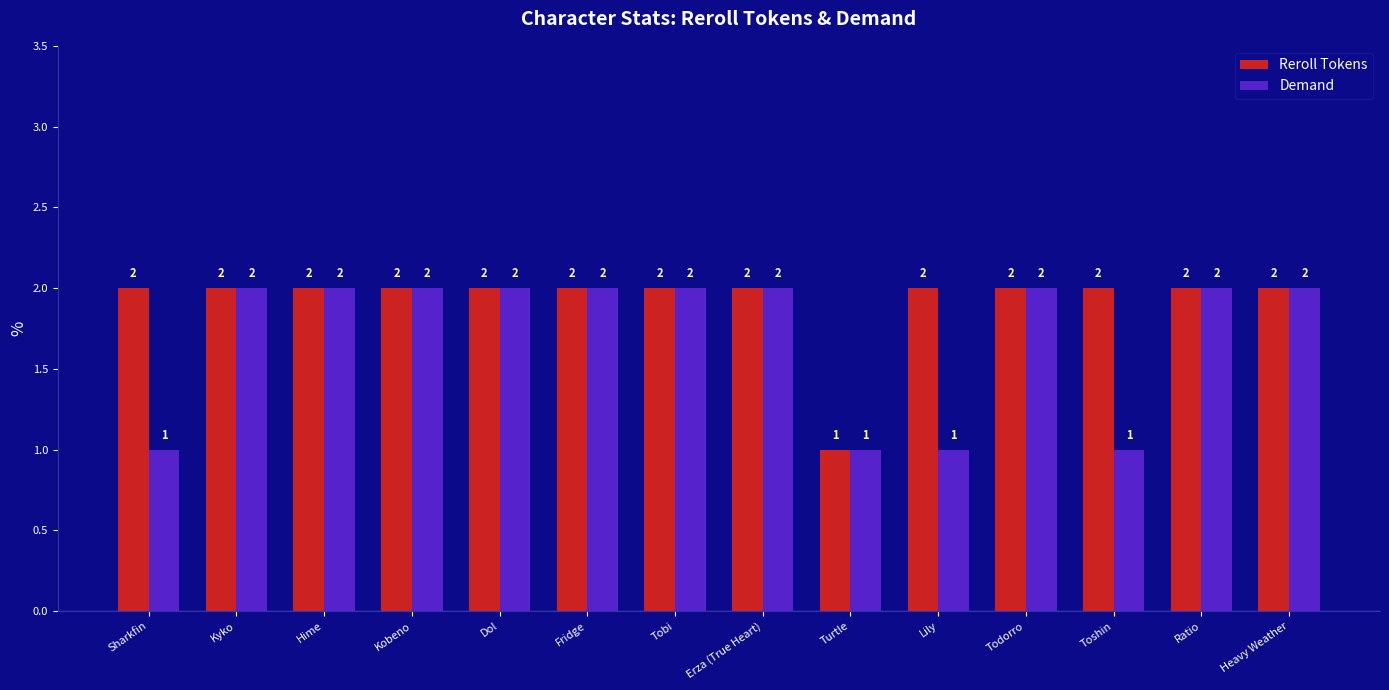

Rank the series by their average value, from highest to lowest.

Reroll Tokens, Demand